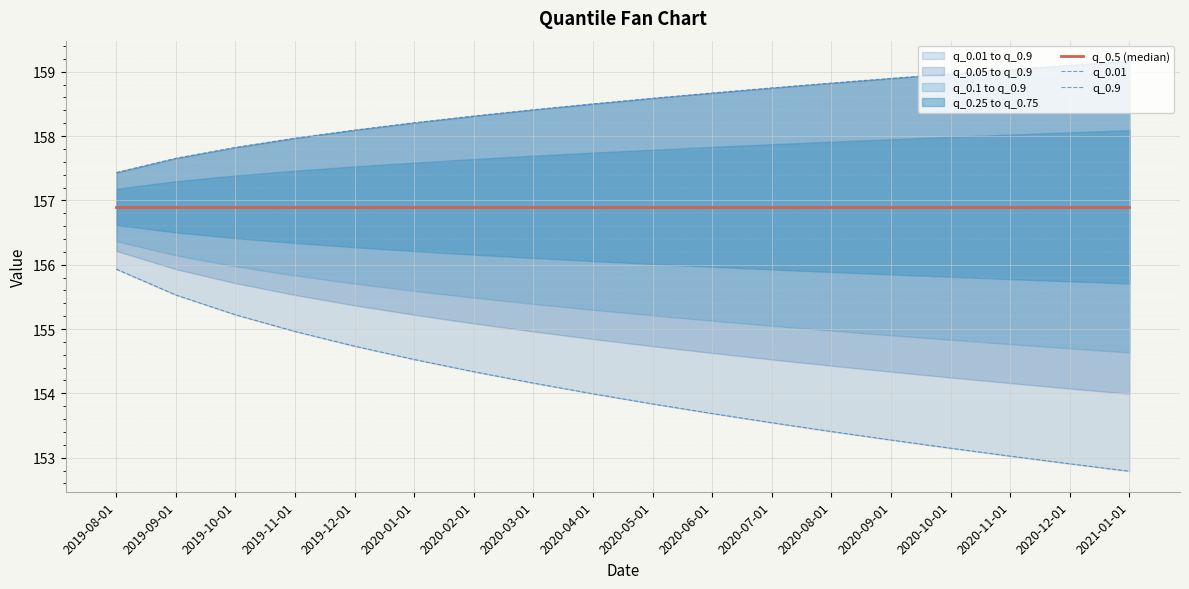

Where is q_0.9 nearest to the value 158?

2019-11-01